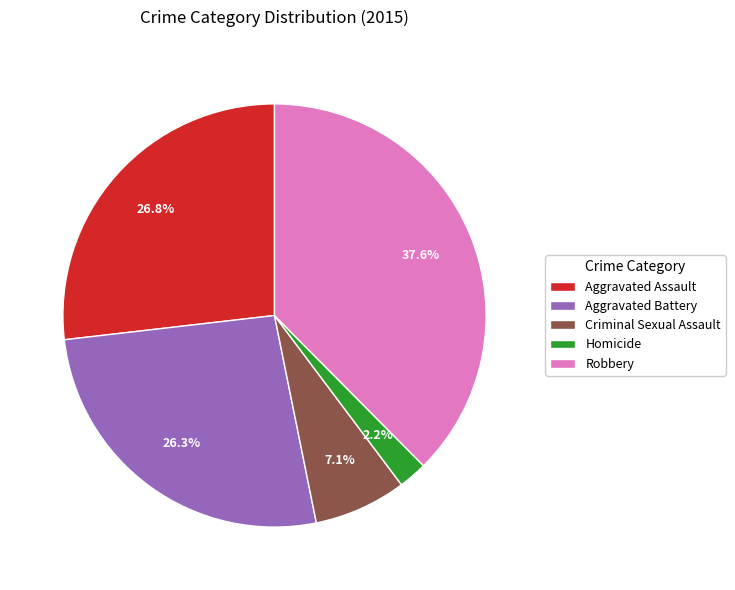

To the nearest percent, what is the combined percentage of Homicide and Criminal Sexual Assault?

9%